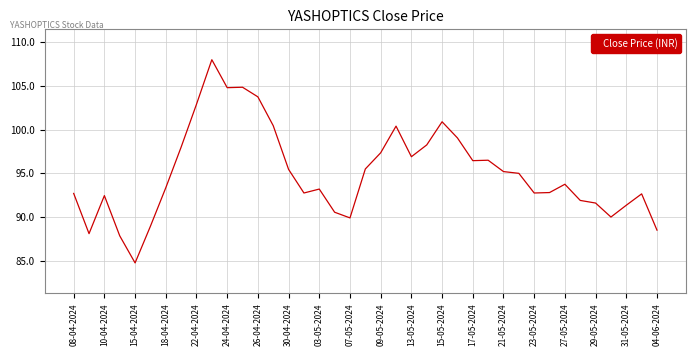

Does the chart display data point markers on the line(s)?

No